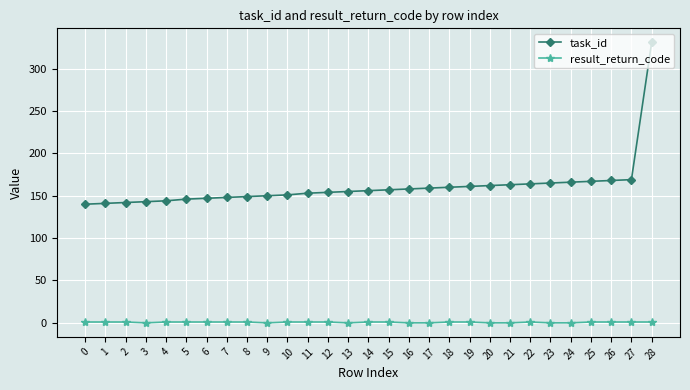

True or false: task_id and result_return_code intersect in this chart.

False